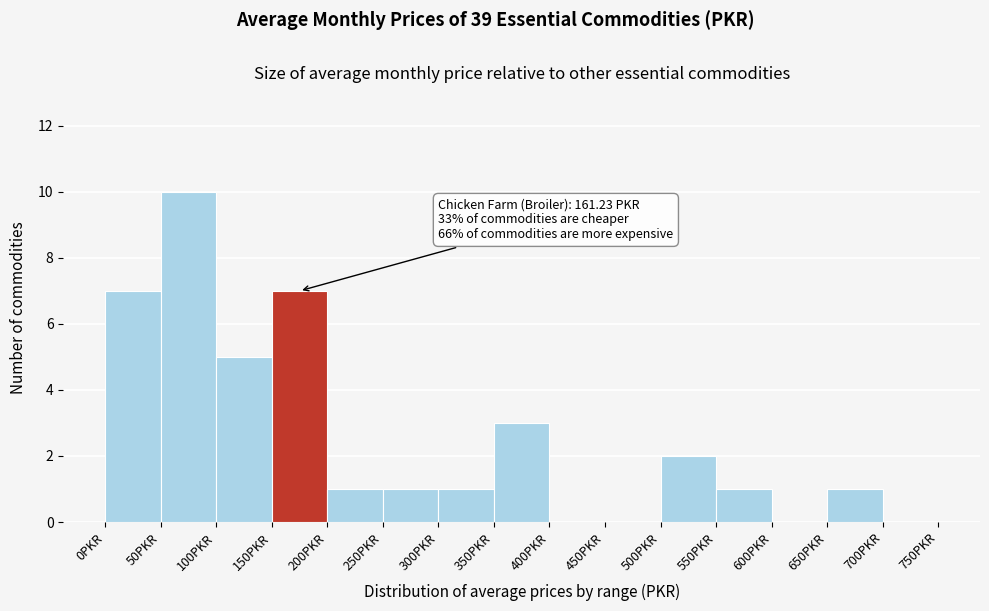

Over which range of the x-axis is the bar tallest?

50 to 100